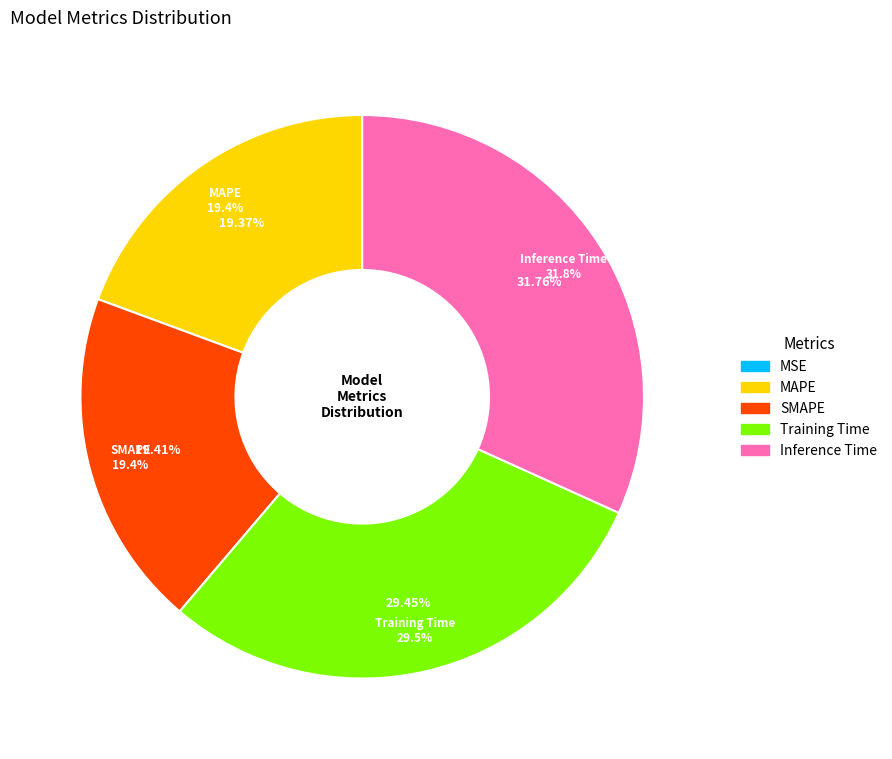

To the nearest percent, what is the difference between the MAPE and Training Time slice percentages?

10%